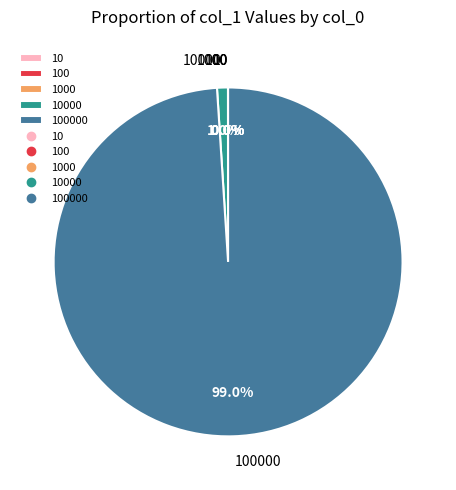

Is there a majority slice in this chart?

Yes